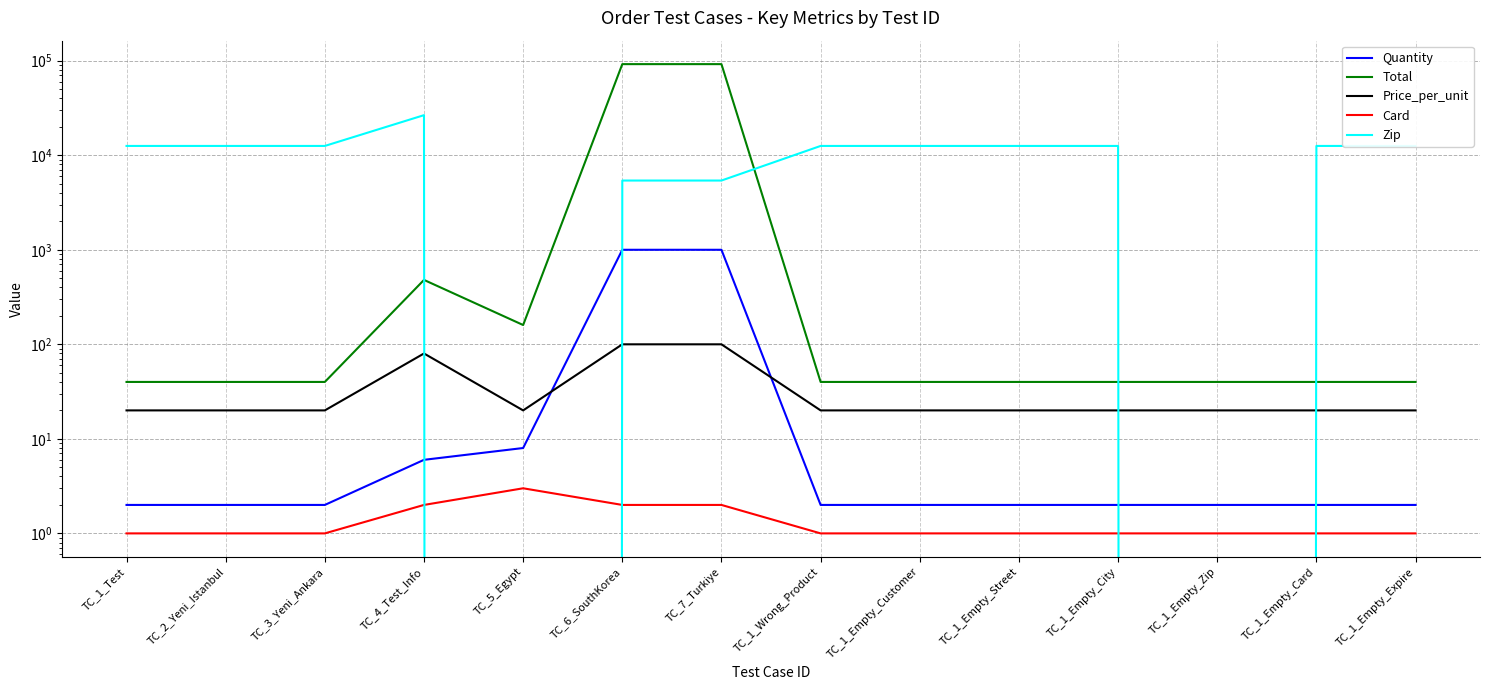

At TC_1_Empty_Expire, list the series in order from smallest to largest.

Card, Quantity, Price_per_unit, Total, Zip